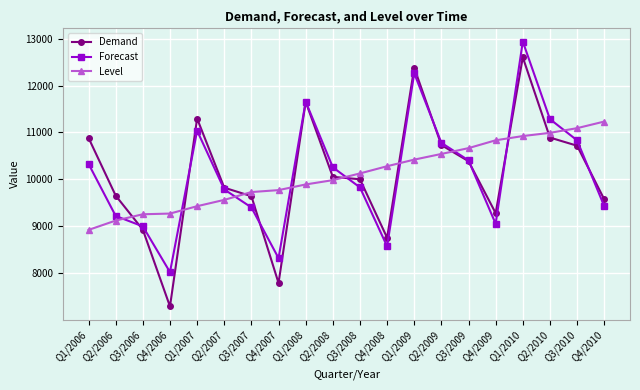

How many values in the Forecast series exceed 10256?

10